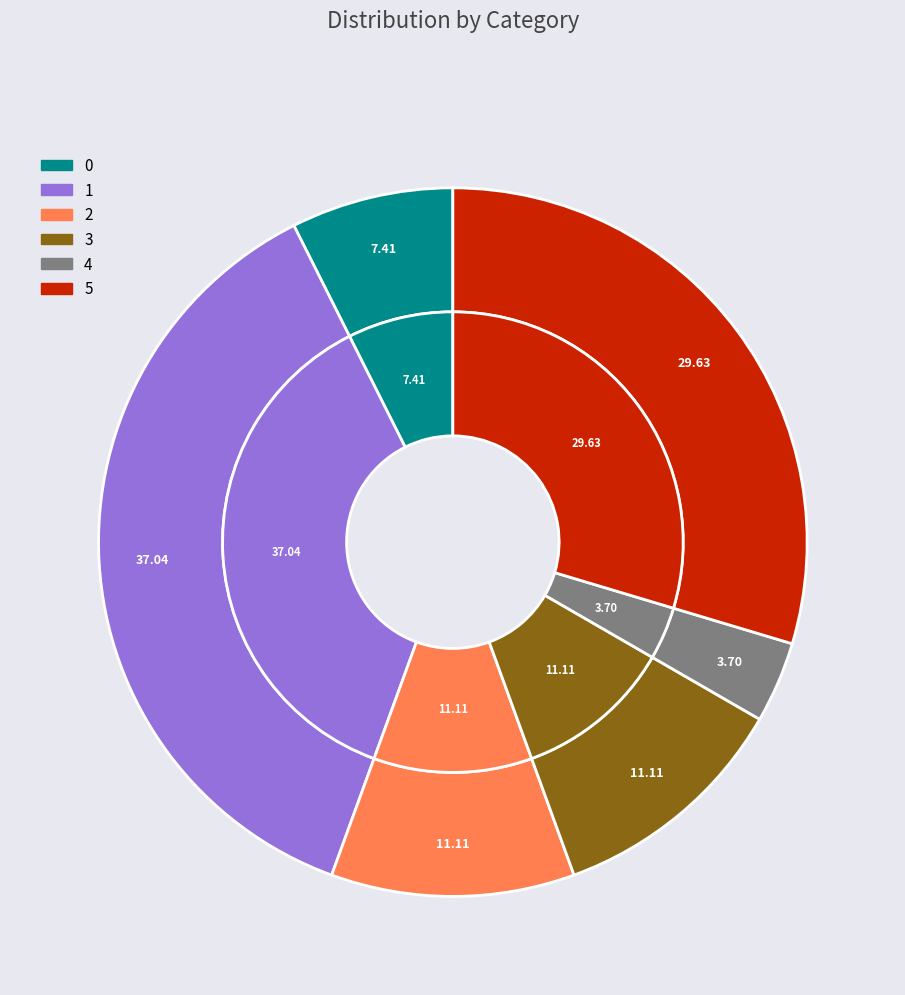

Combined, do 1 and 5 account for over 50%?

Yes